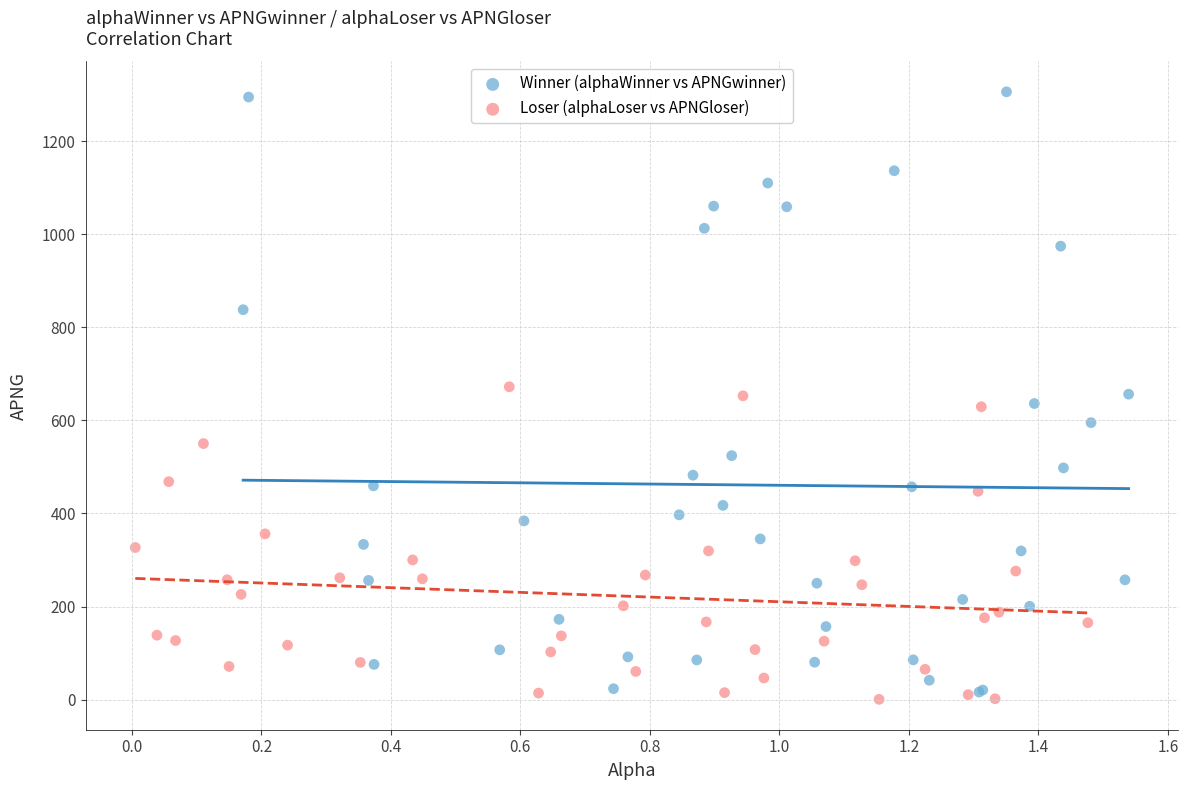

Which series contains the highest Y value?

Winner (alphaWinner vs APNGwinner)